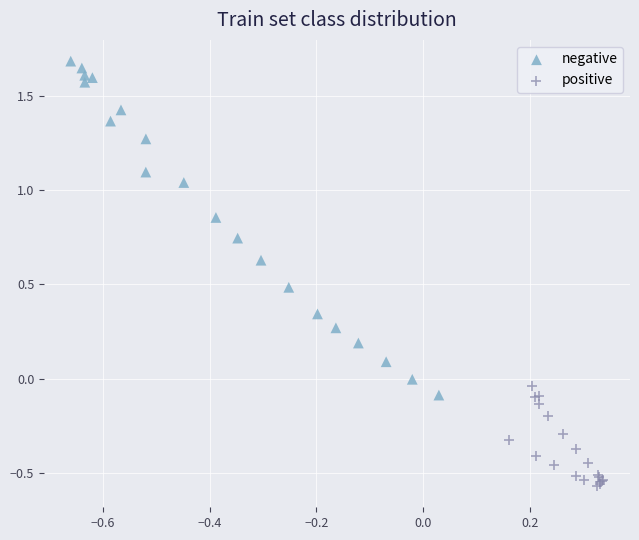

Which series reaches the minimum Y coordinate?

positive